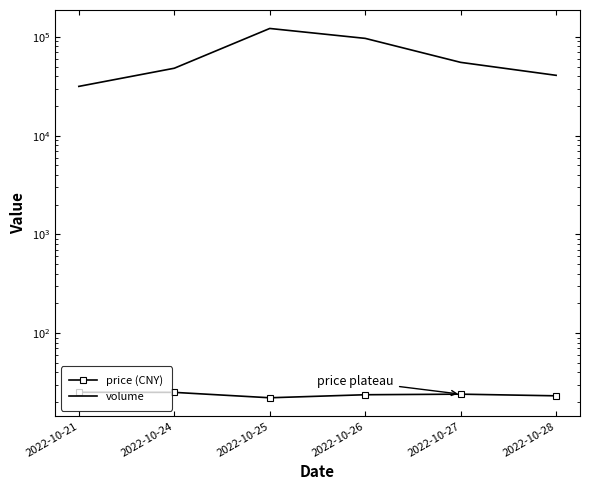

Between 2022-10-21 and 2022-10-27, which series saw the biggest shift?

volume